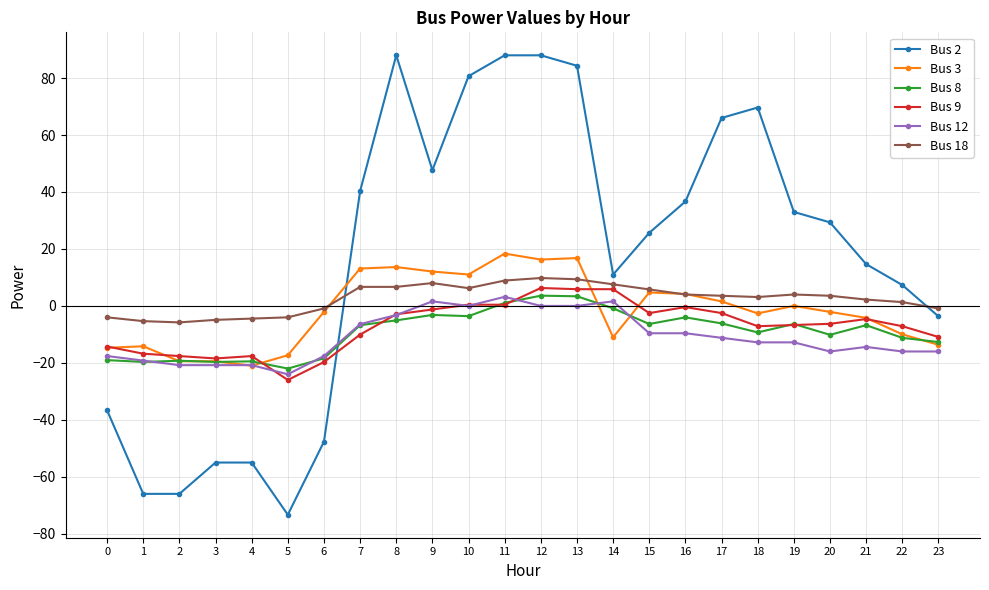

What is the minimum value for Bus 3?

-21.0